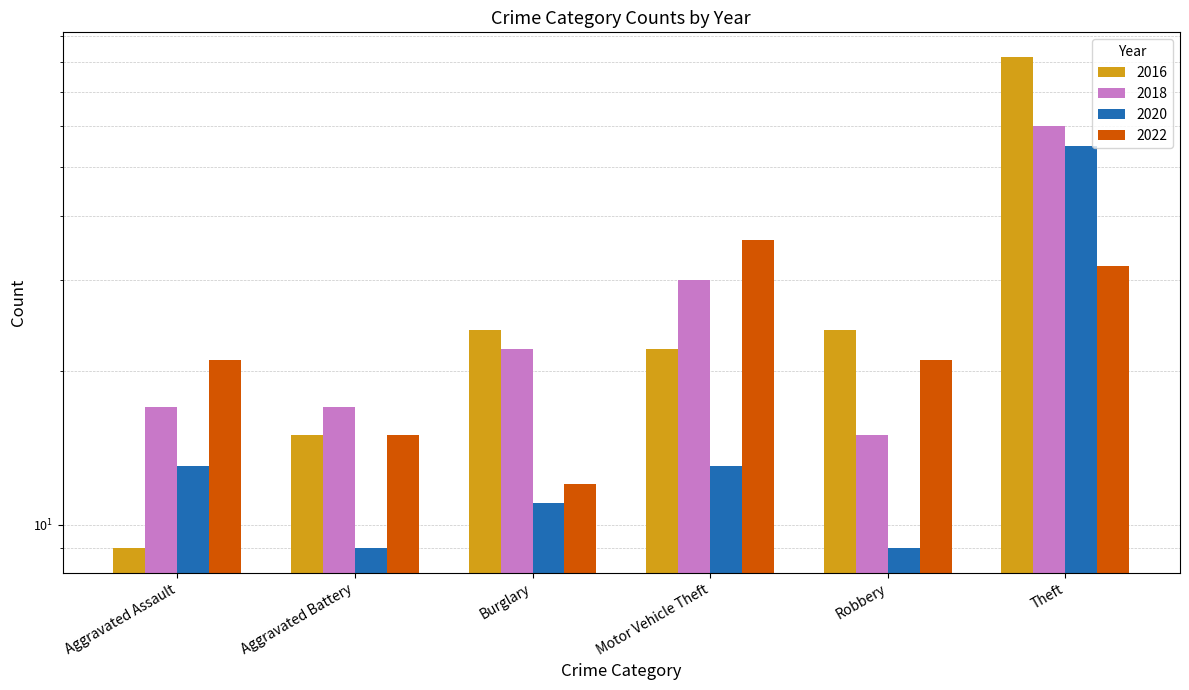

What is the sum of all 2022 values?

137